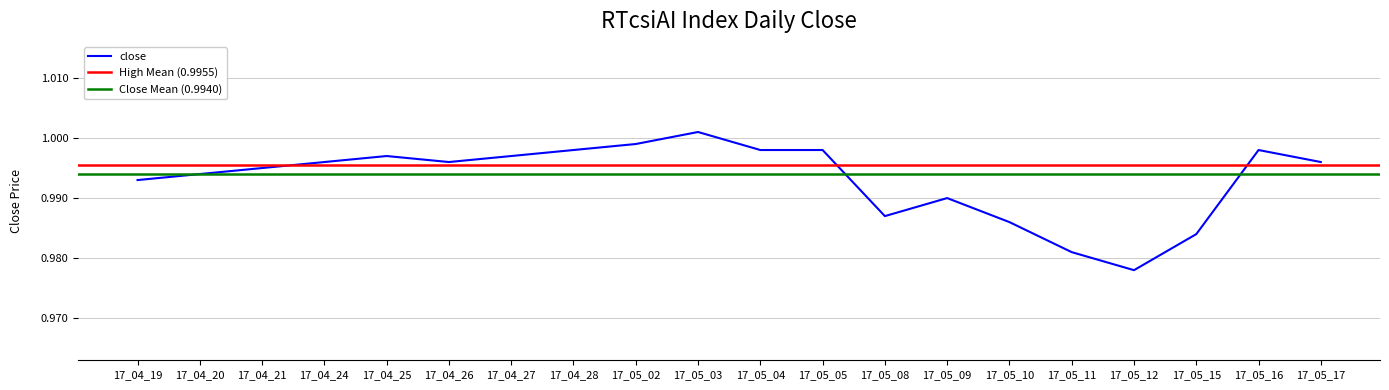

True or false: close has a value of 1.4 at 17_04_24.

False